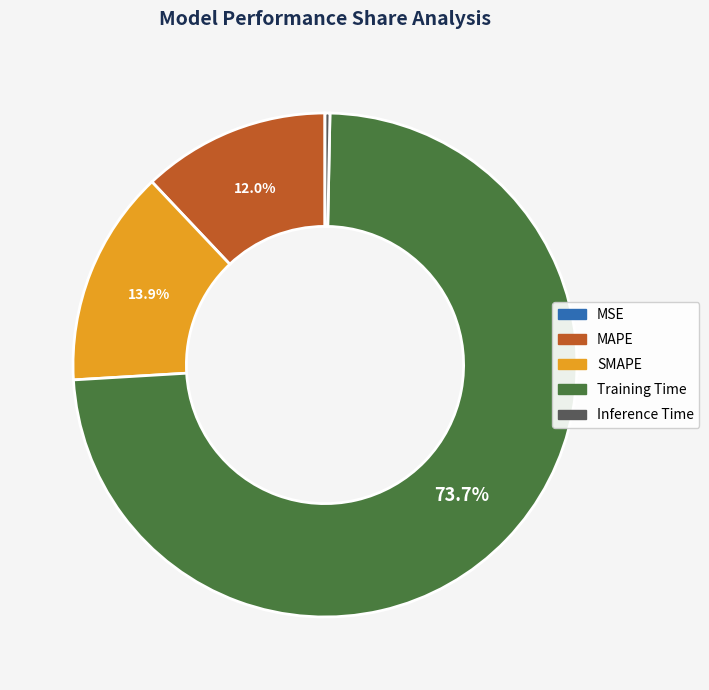

To the nearest percent, what is the average slice percentage?

20%